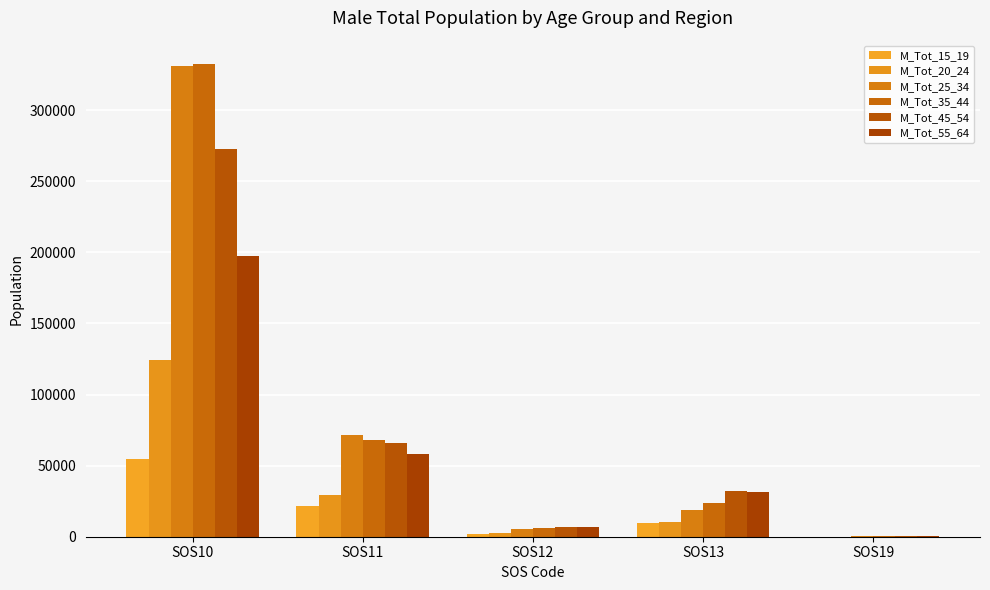

How many data points does each series have?

5